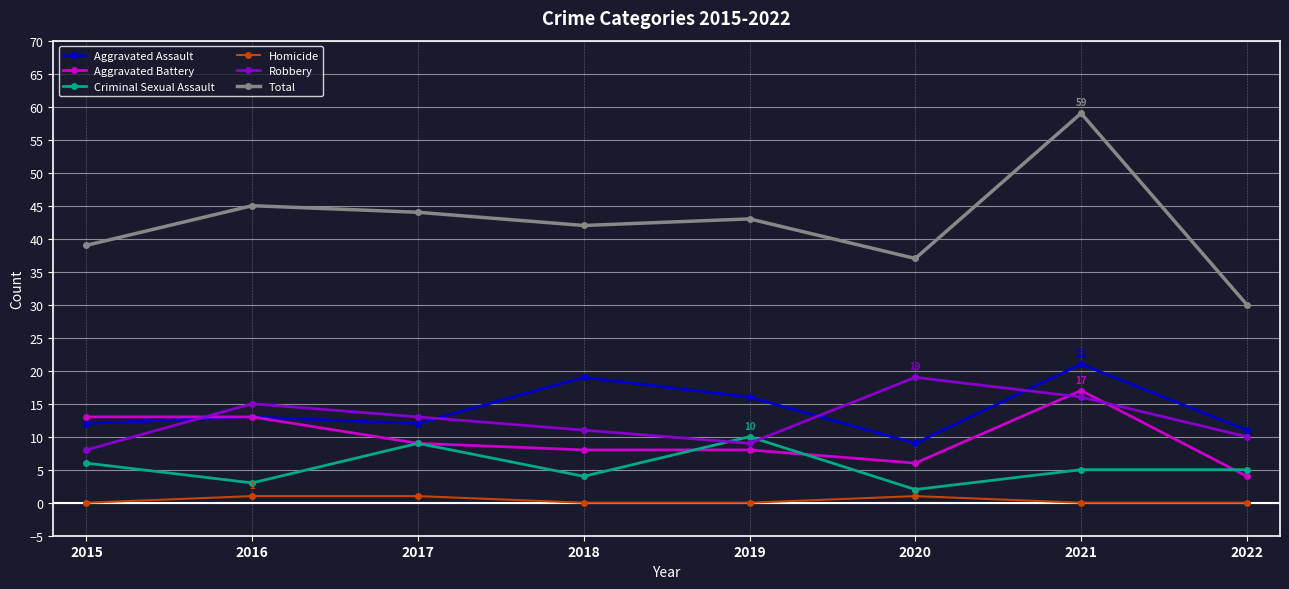

True or false: Total has a value of 37 at 2020.

True